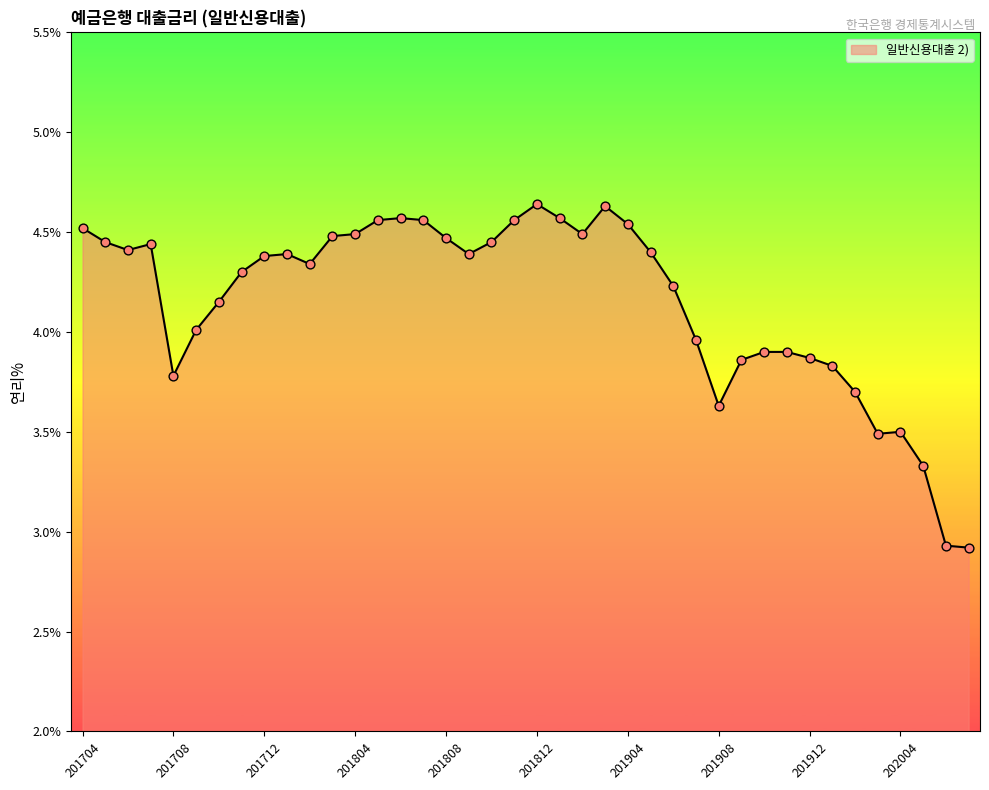

What is the difference between the maximum and minimum values?

1.7